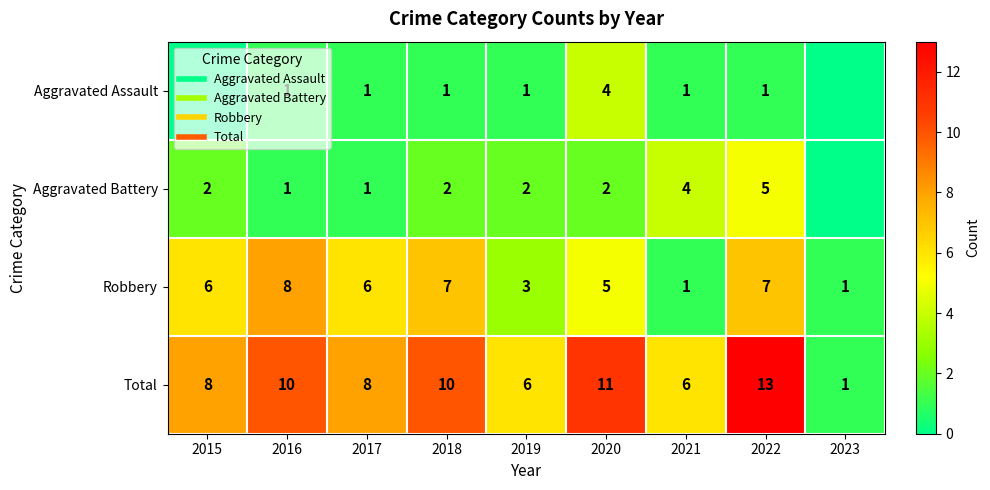

What is the difference between the second highest and second lowest values in the Total series?

5